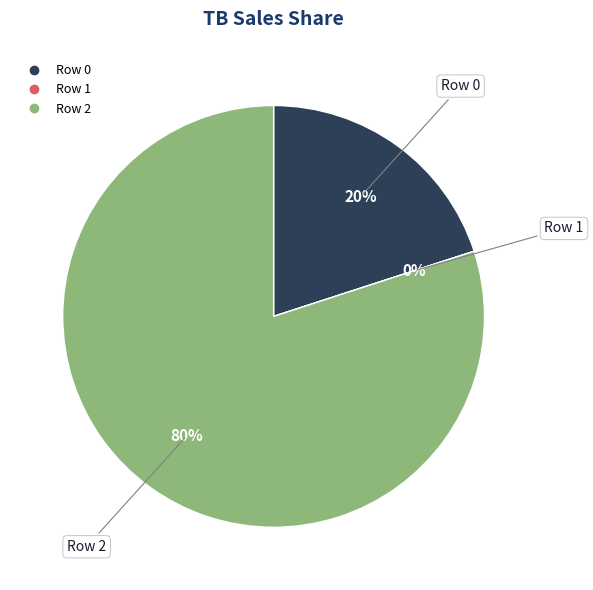

Which has a higher value, Row 1 or Row 2?

Row 2